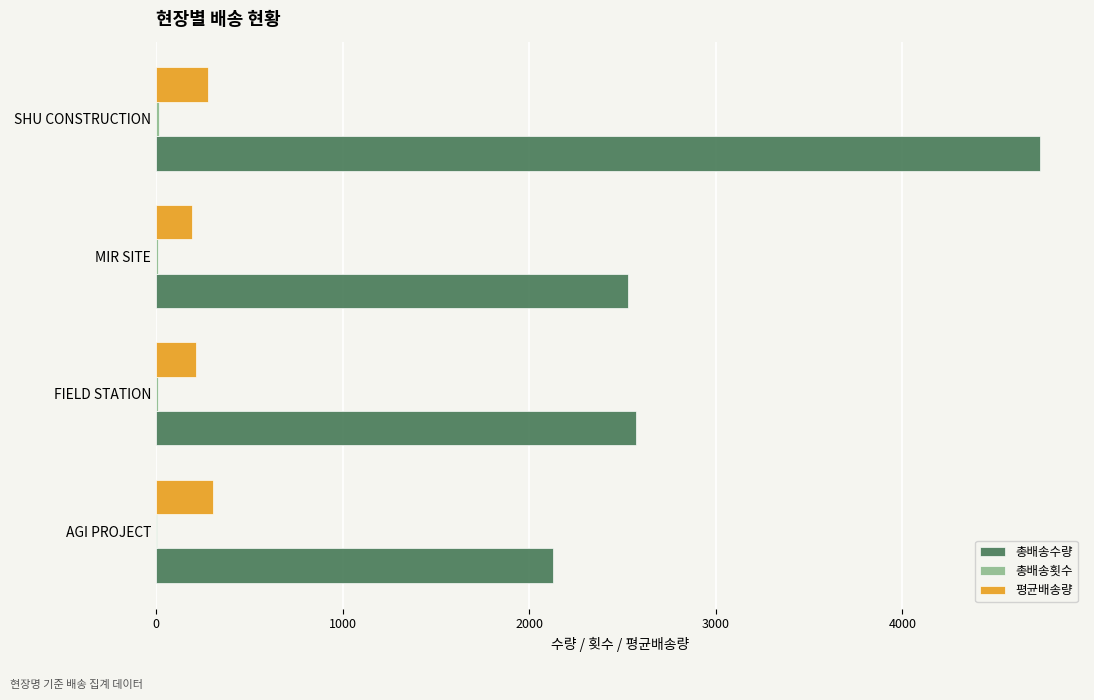

True or false: 평균배송량 has a value of 303.9 at AGI PROJECT.

True